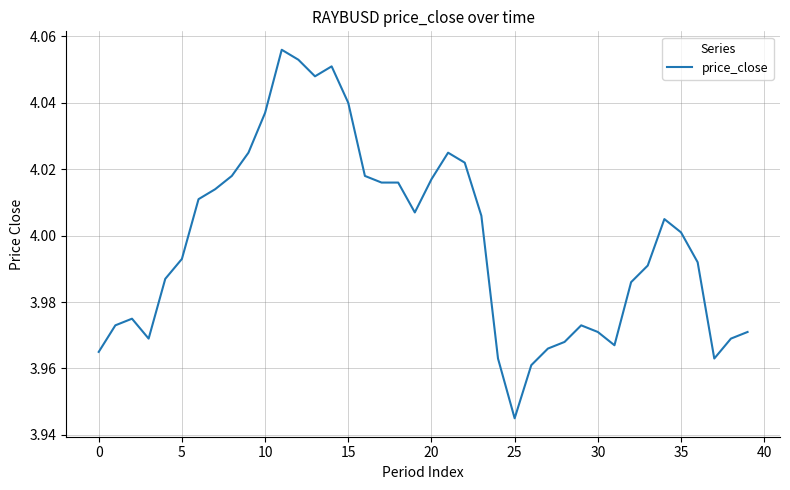

What is the label of the 14th point from the right?

26